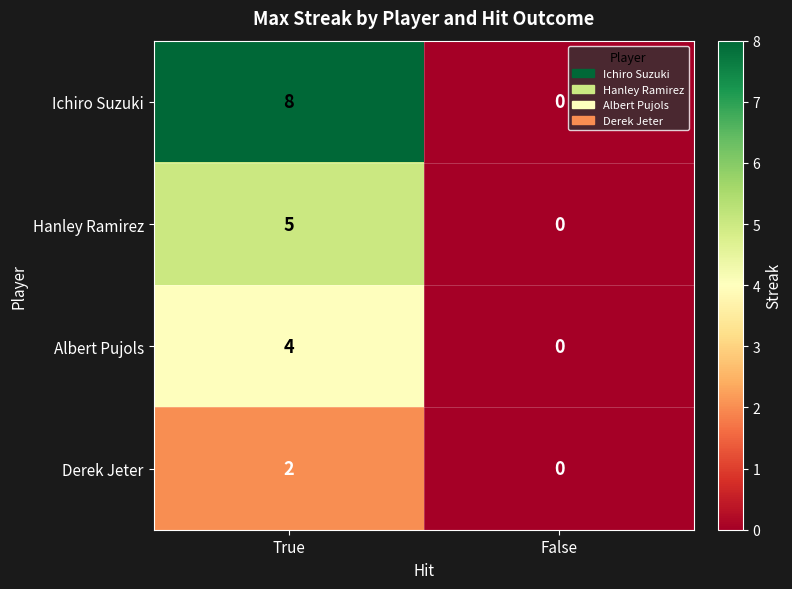

What is the total value across all series at True?

19